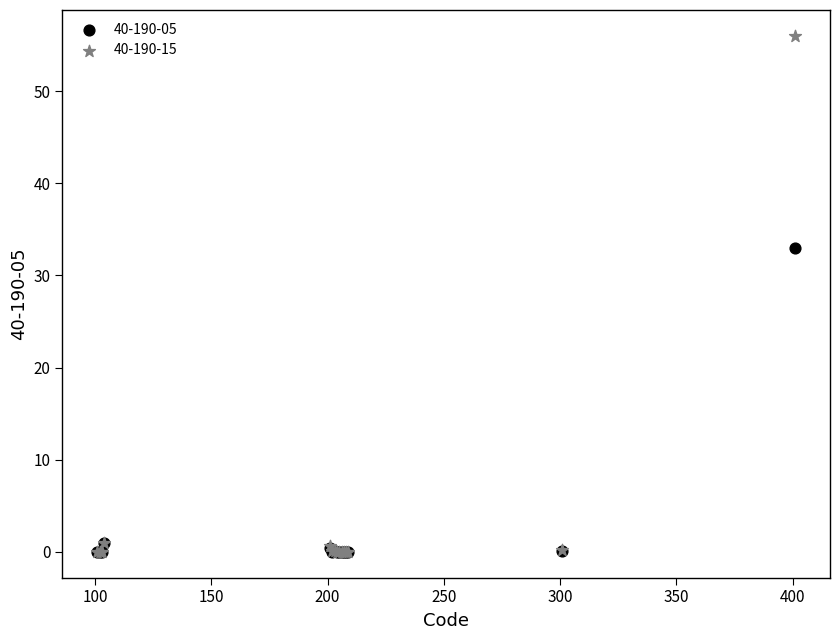

Which series reaches the maximum Y coordinate?

40-190-15